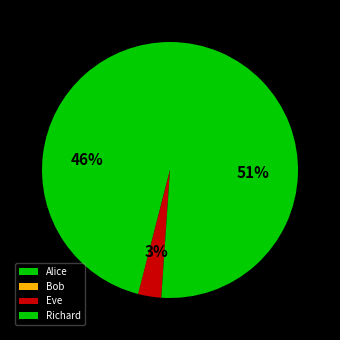

Count the number of slices in the pie.

4